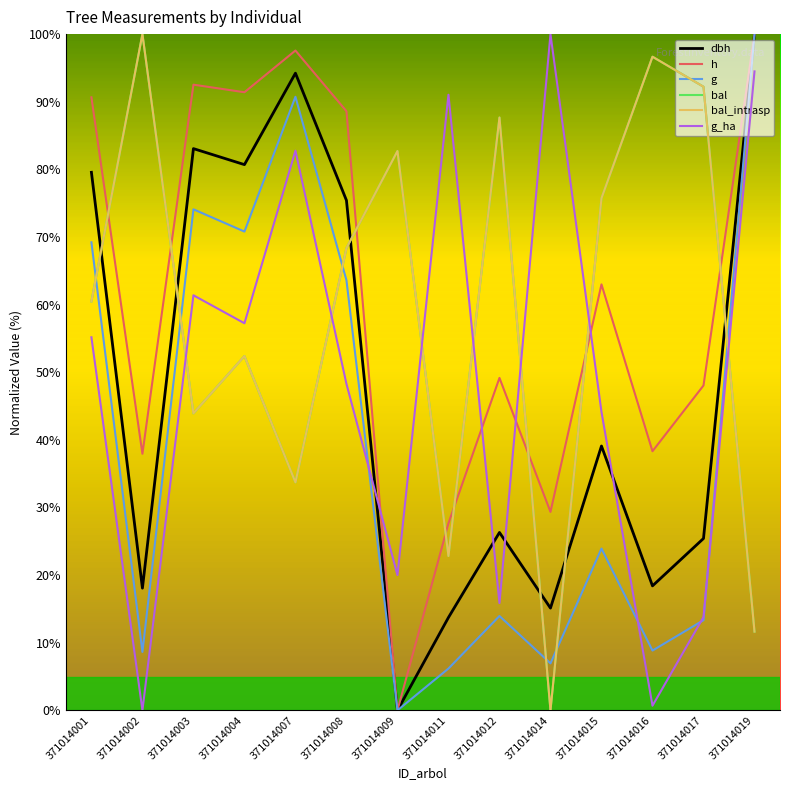

True or false: g and dbh intersect in this chart.

False